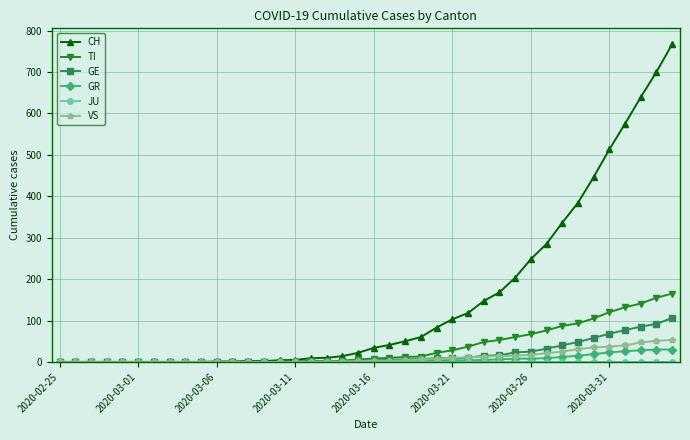

Count the number of categories in the chart.

40